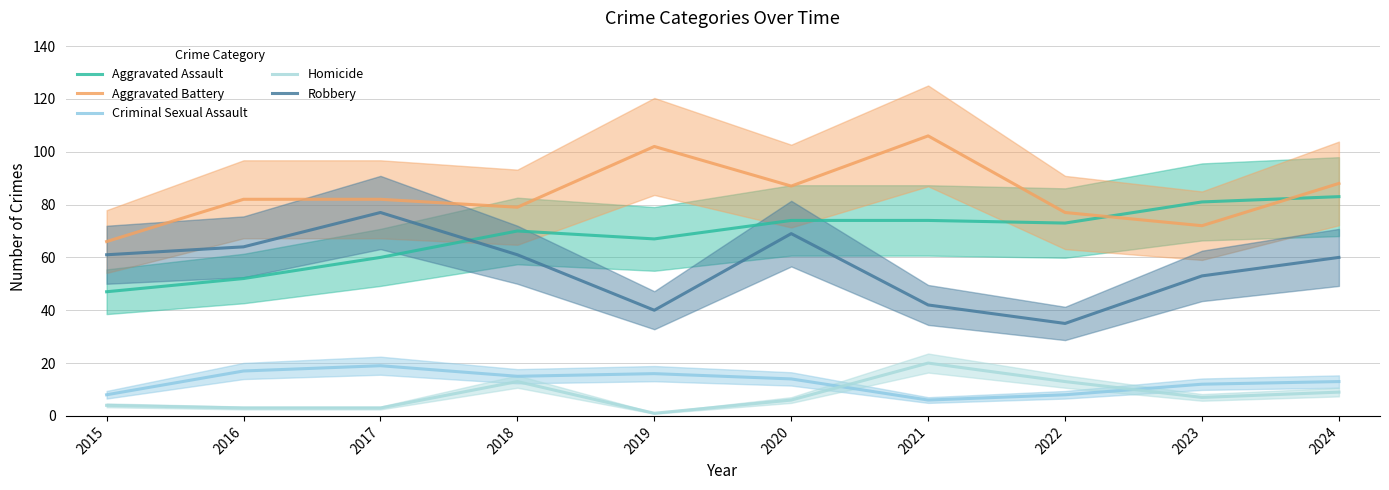

List the labels in order of Robbery value, largest first.

2017, 2020, 2016, 2015, 2018, 2024, 2023, 2021, 2019, 2022